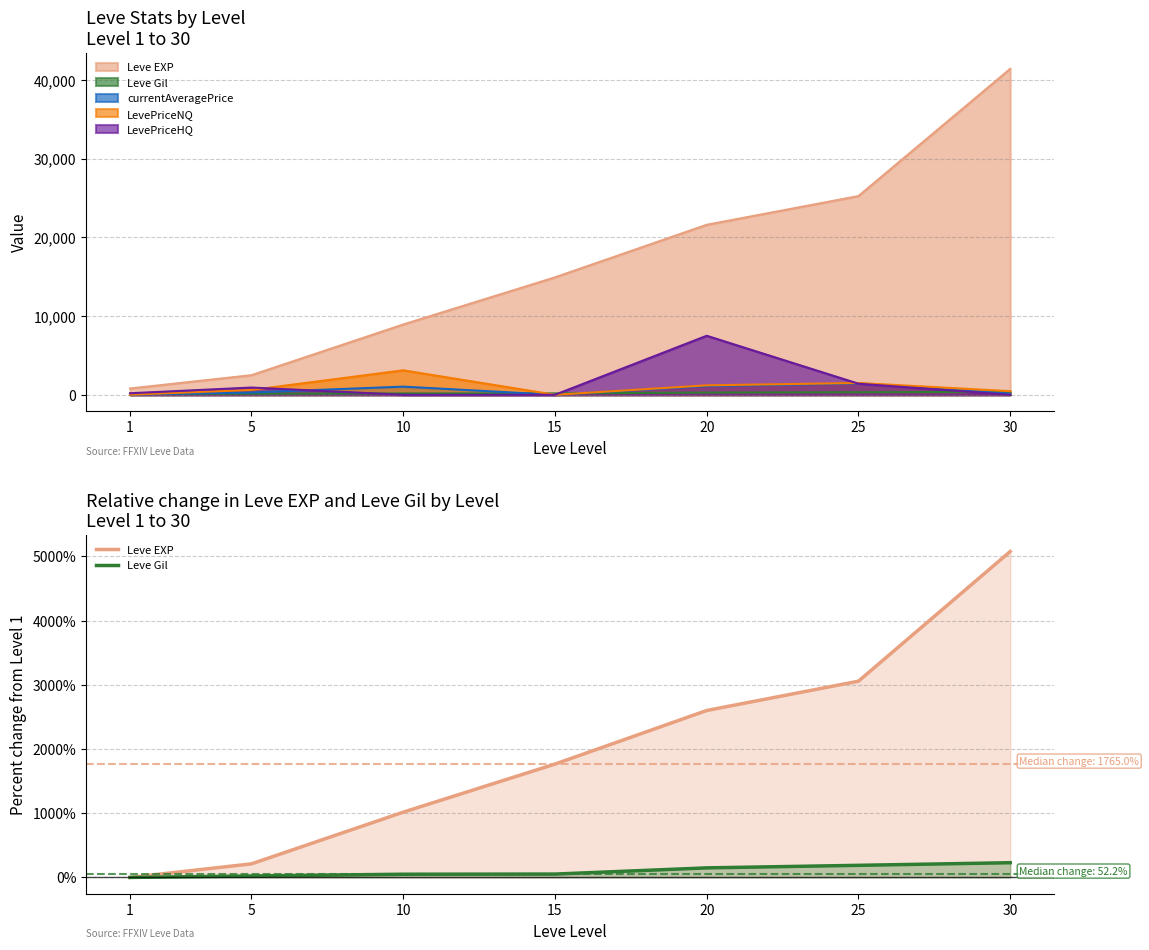

Reading left to right, list all the values displayed in this chart.

Leve EXP: 1=0.0	5=211.2	10=1016.2	15=1765.0	20=2600.0	25=3056.2	30=5076.2
Leve Gil: 1=0.0	5=23.0	10=49.6	15=52.2	20=148.7	25=188.5	30=229.2